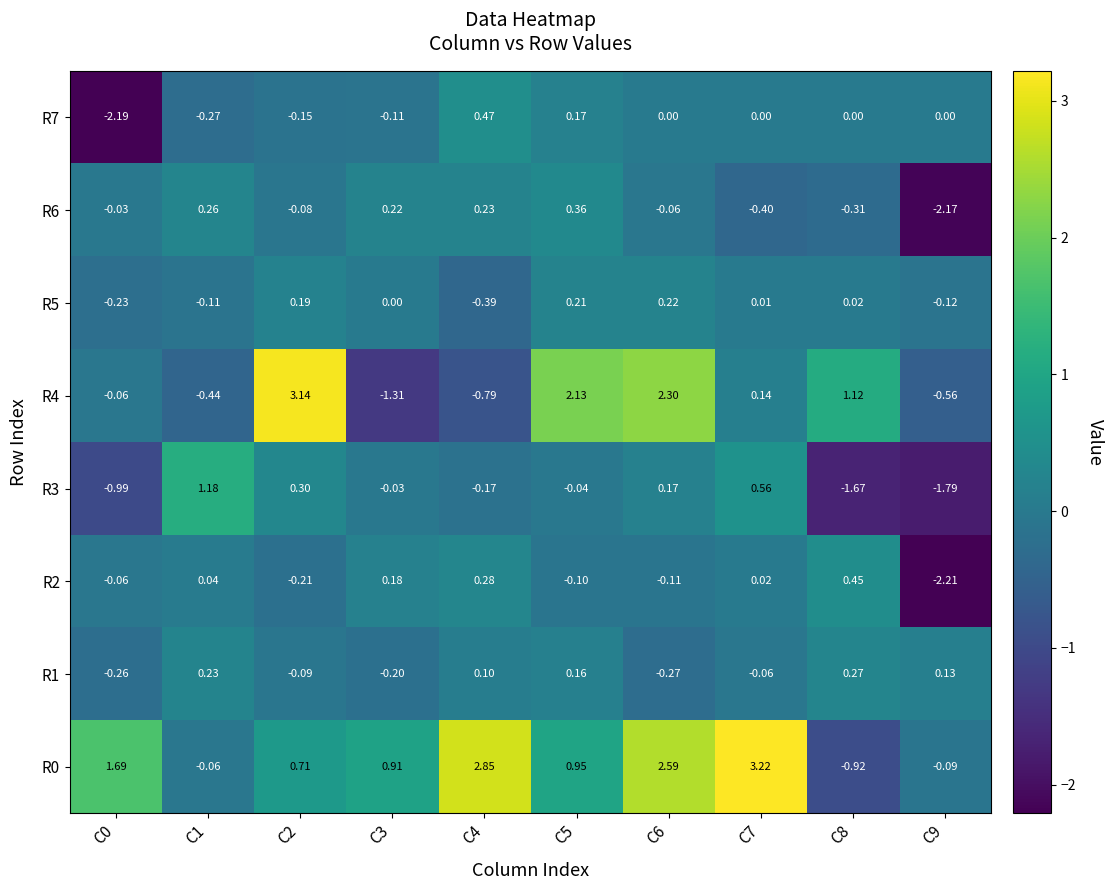

Is the value of R0 at C2 greater than the value of R1 at C8?

Yes